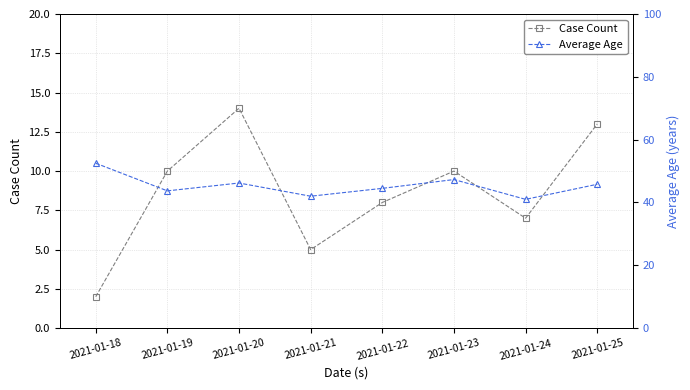

True or false: Average Age has a value of 45.8 at 2021-01-25.

True